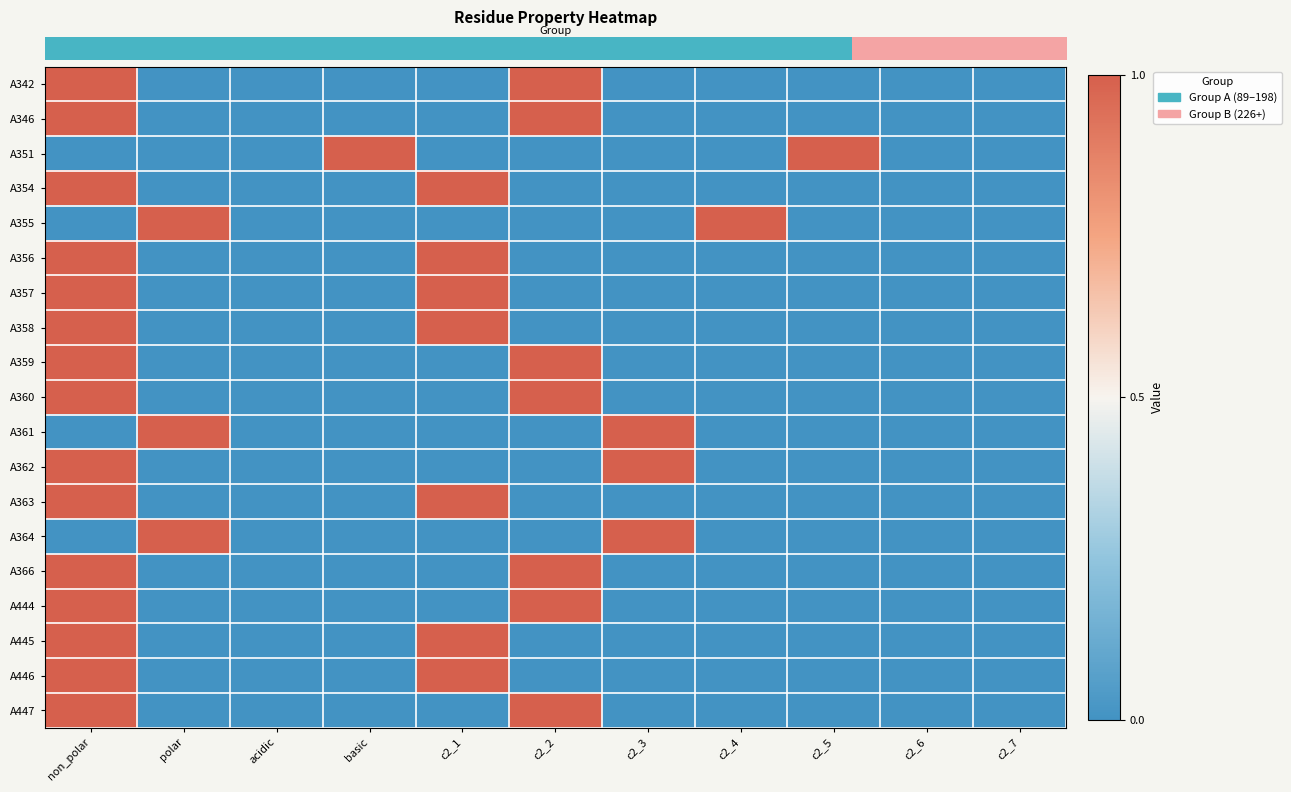

What is the total value across all series at c2_5?

1